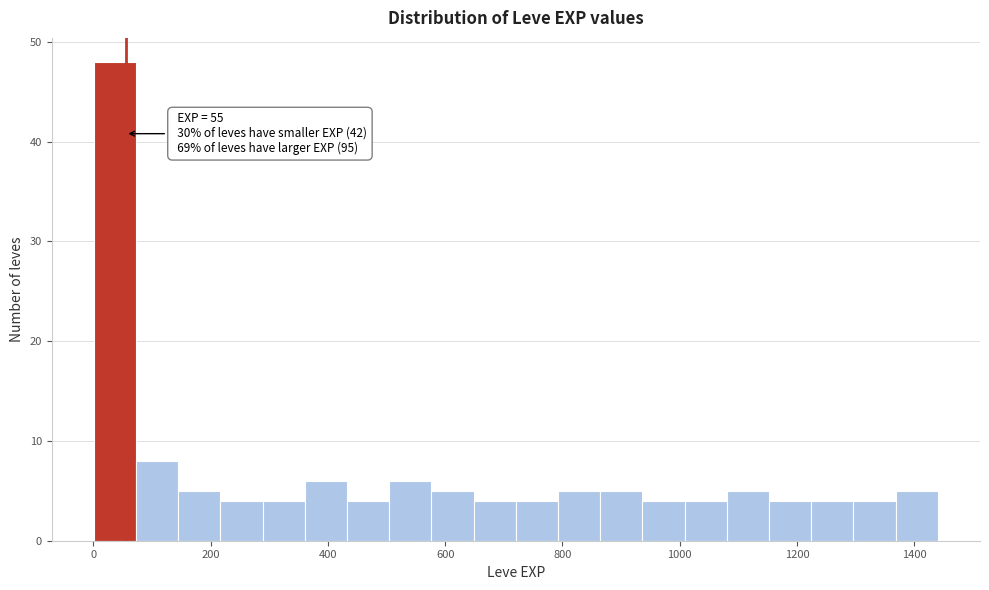

Read against the x-axis, roughly where is the centre of the tallest bar?

40